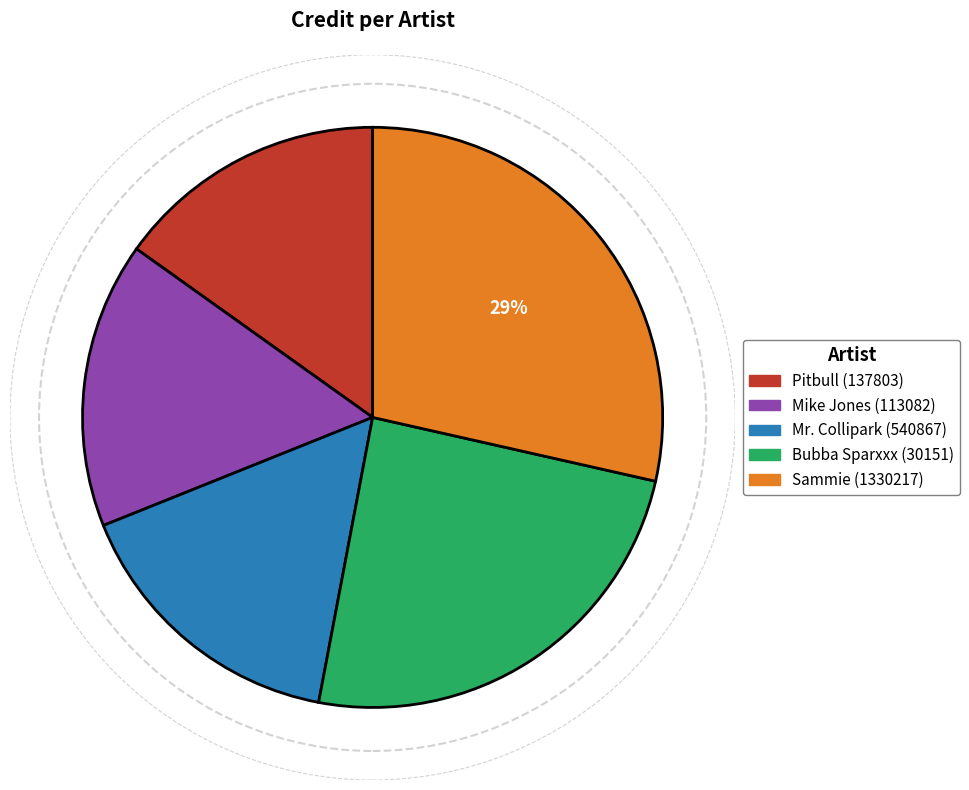

Is the sum of Sammie (1330217) and Bubba Sparxxx (30151) greater than half?

Yes